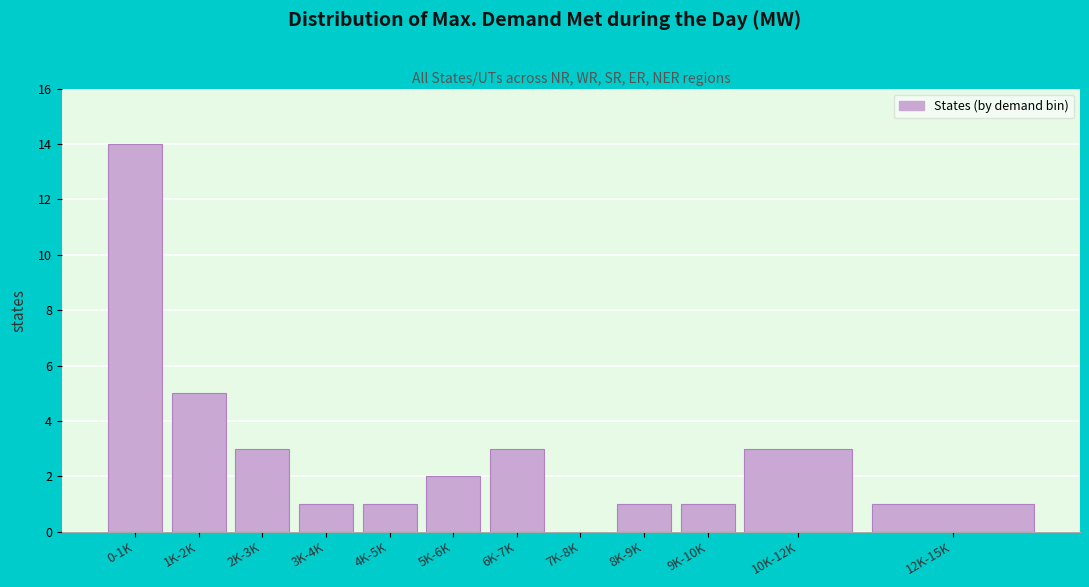

Reading left to right, what are all the values shown in this chart?

0-1K=14	1K-2K=5	2K-3K=3	3K-4K=1	4K-5K=1	5K-6K=2	6K-7K=3	7K-8K=0	8K-9K=1	9K-10K=1	10K-12K=3	12K-15K=1